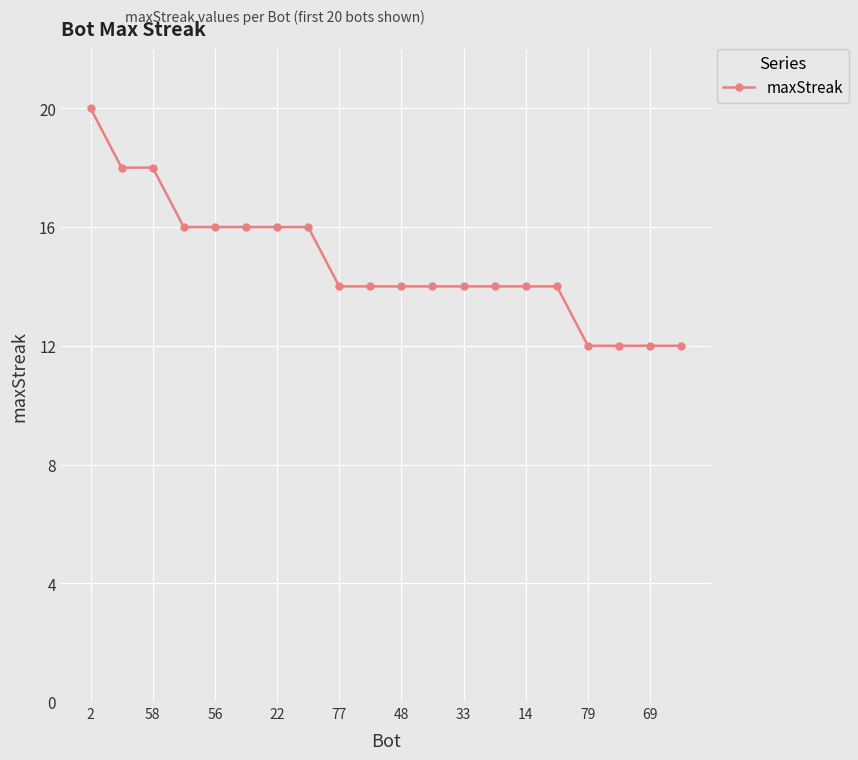

What is the value of the 17th point from the left?

12